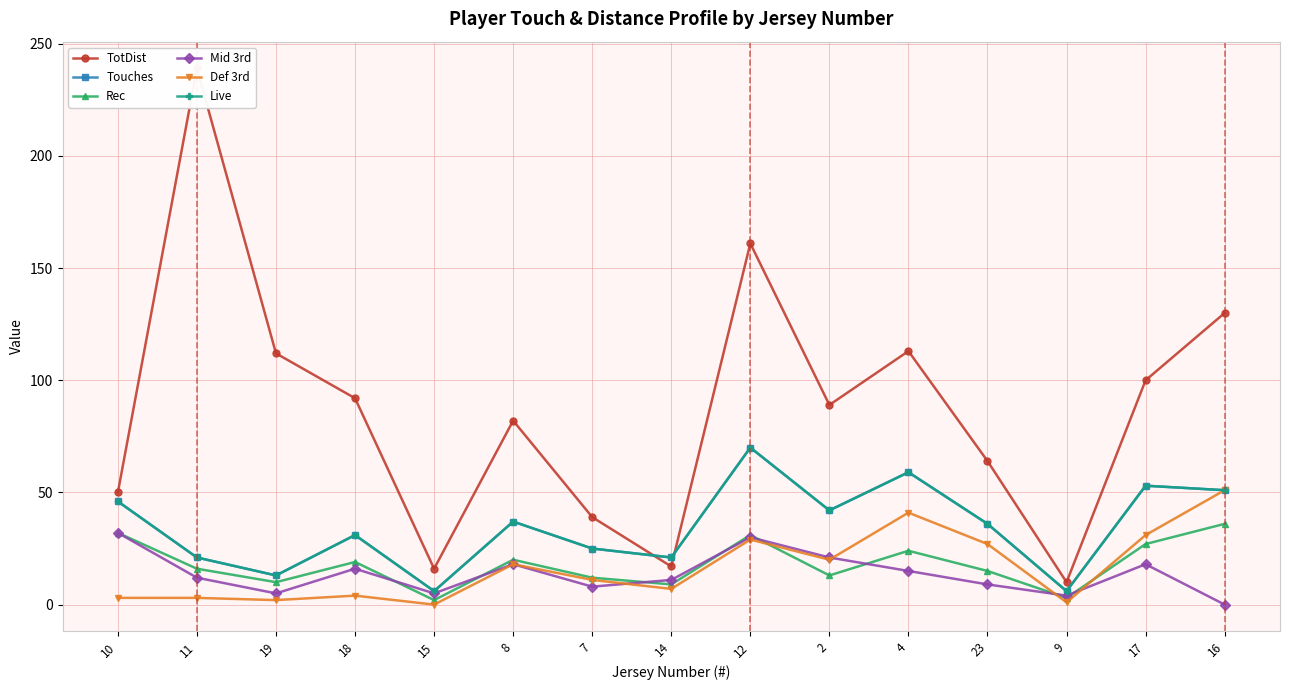

What is the label of the 5th point from the right?

4